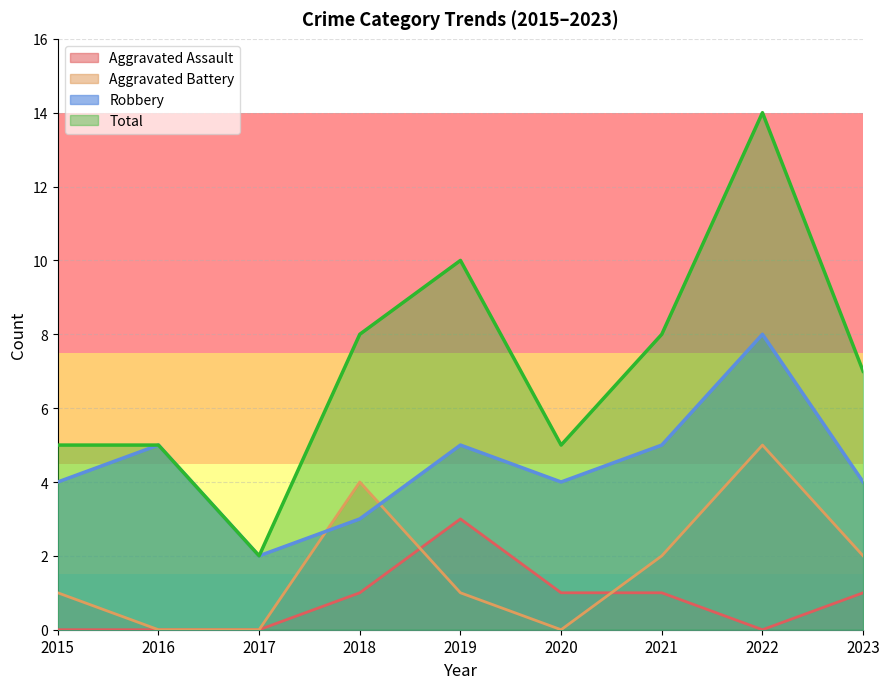

The value of Aggravated Assault at 2015 is 1. True or false?

False